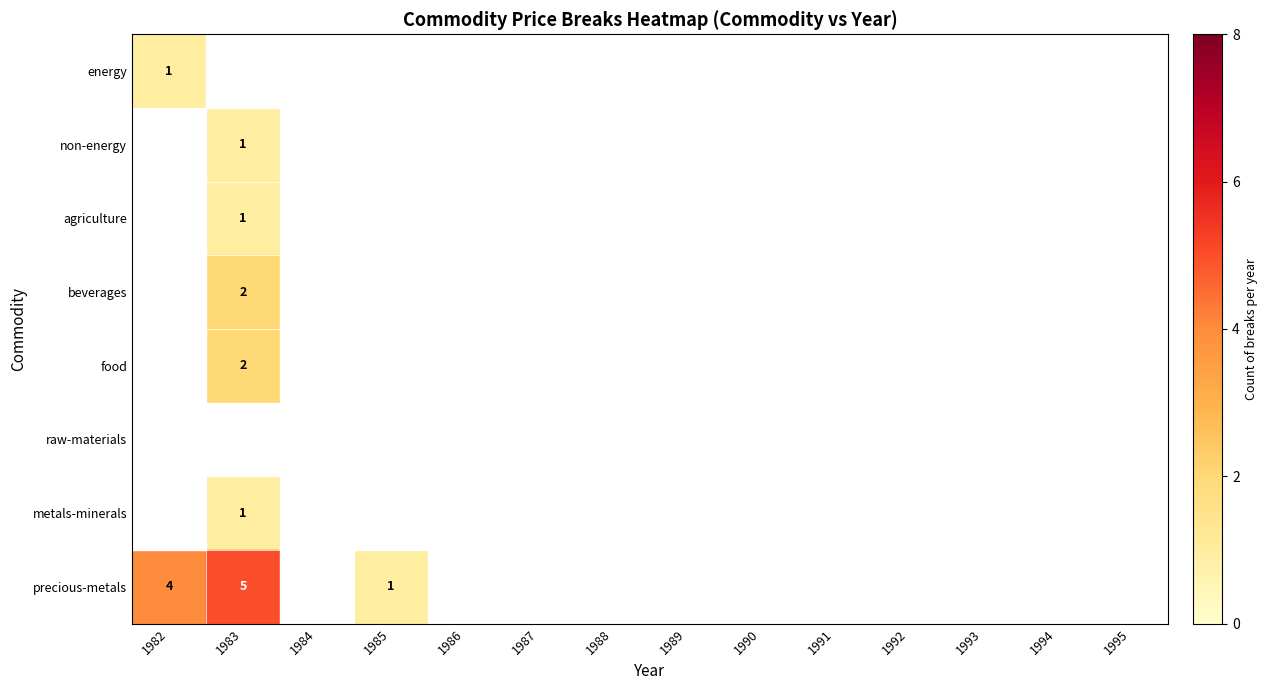

True or false: precious-metals has a value of 7 at 1982.

False